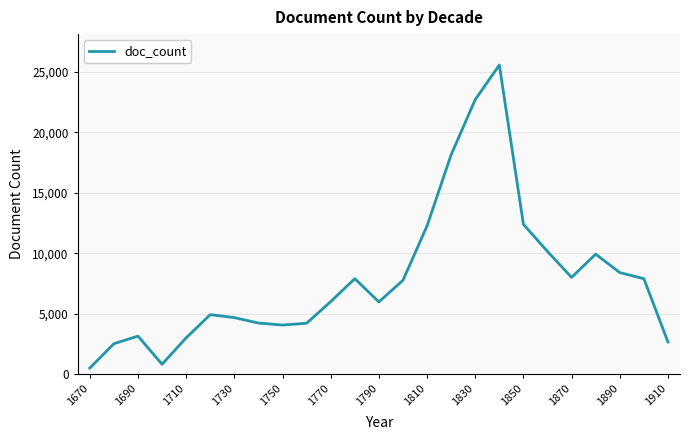

What is the greatest value displayed?

25575